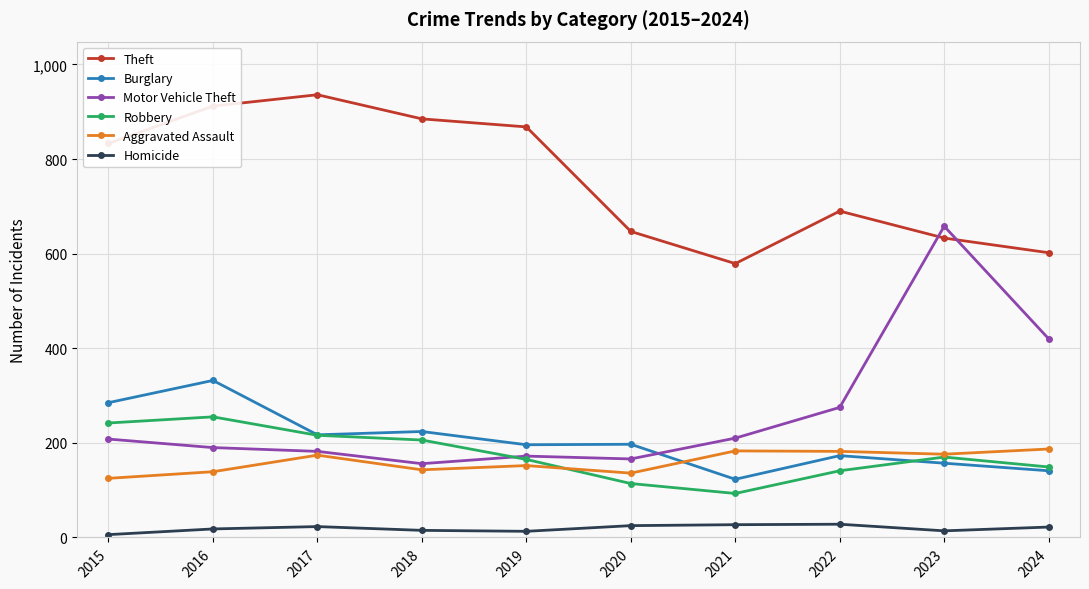

The Theft series shows 1037 at 2020. True or false?

False